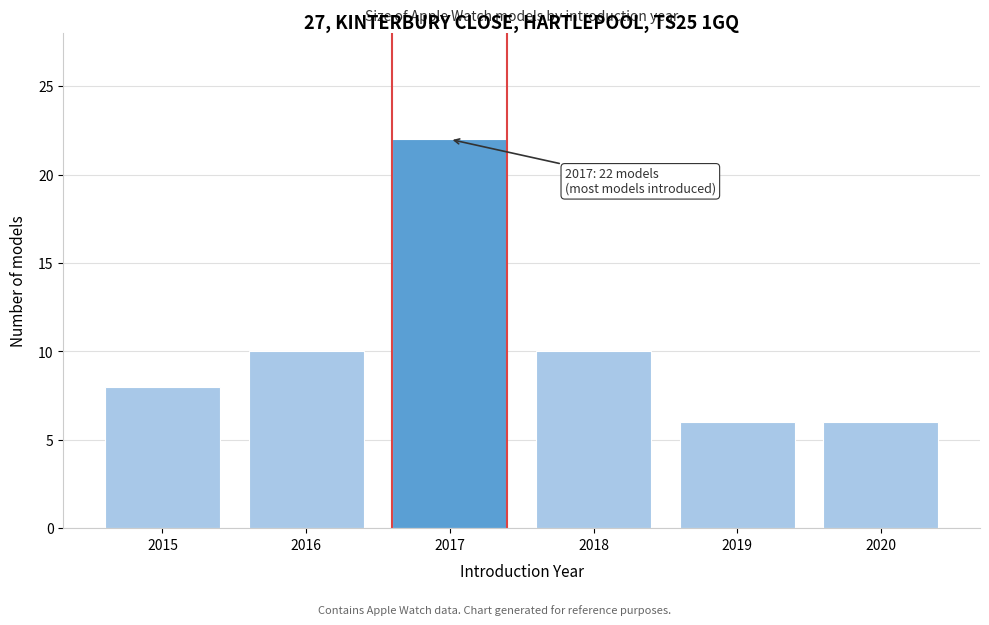

Reading left to right, extract all data points from this chart.

2015=8	2016=10	2017=22	2018=10	2019=6	2020=6